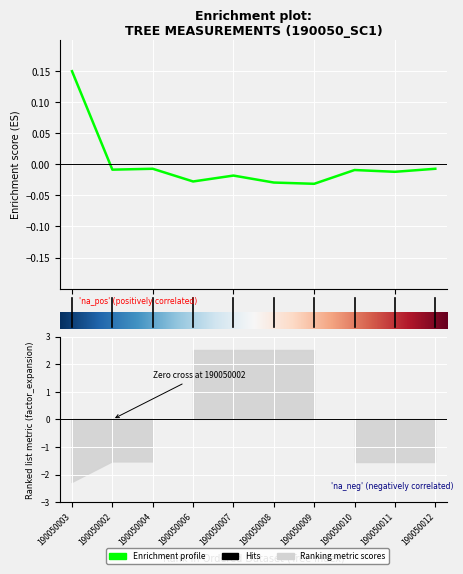

Is it true that the value at 8 is -0.0?

True